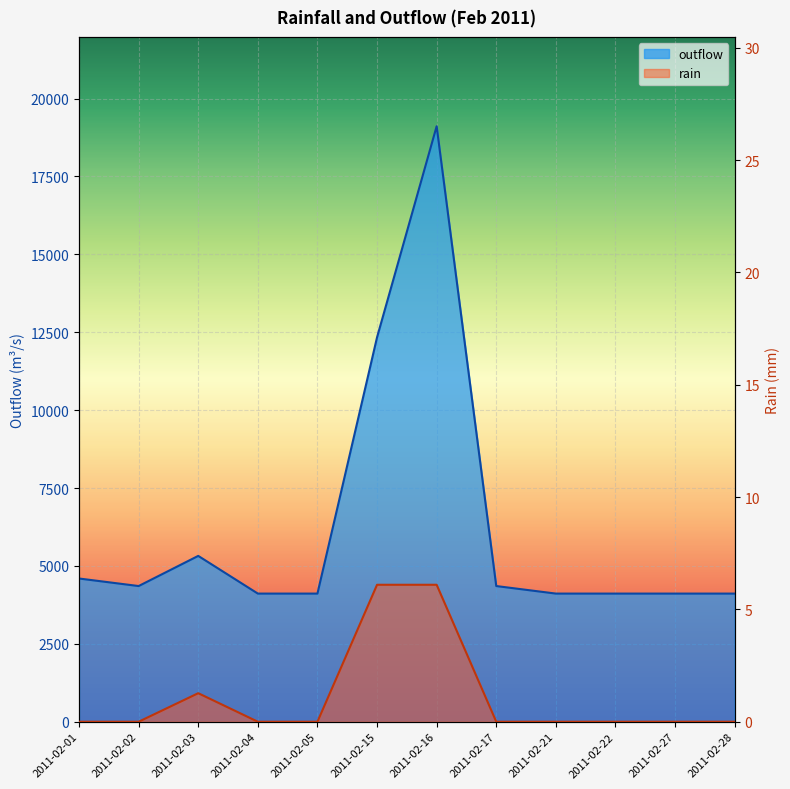

Which series has the largest total across all categories?

outflow